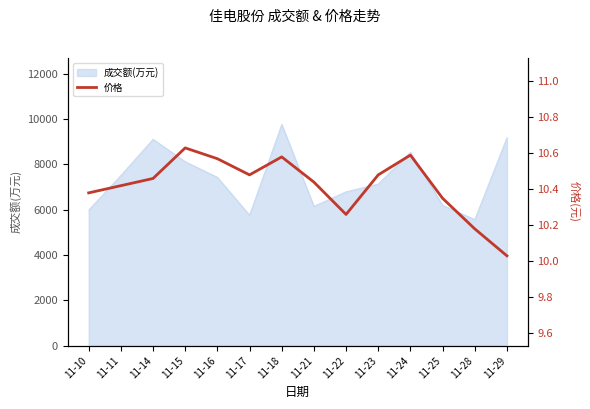

What is the sum of the values at 11-11 and 11-22?

20.7